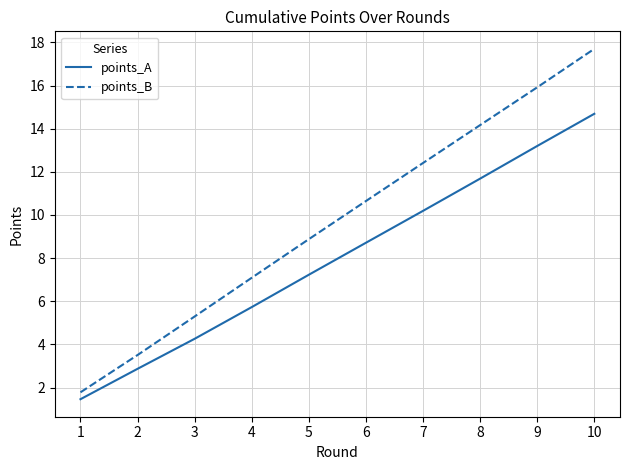

Is the value of points_A at 2 greater than the value of points_B at 1?

Yes